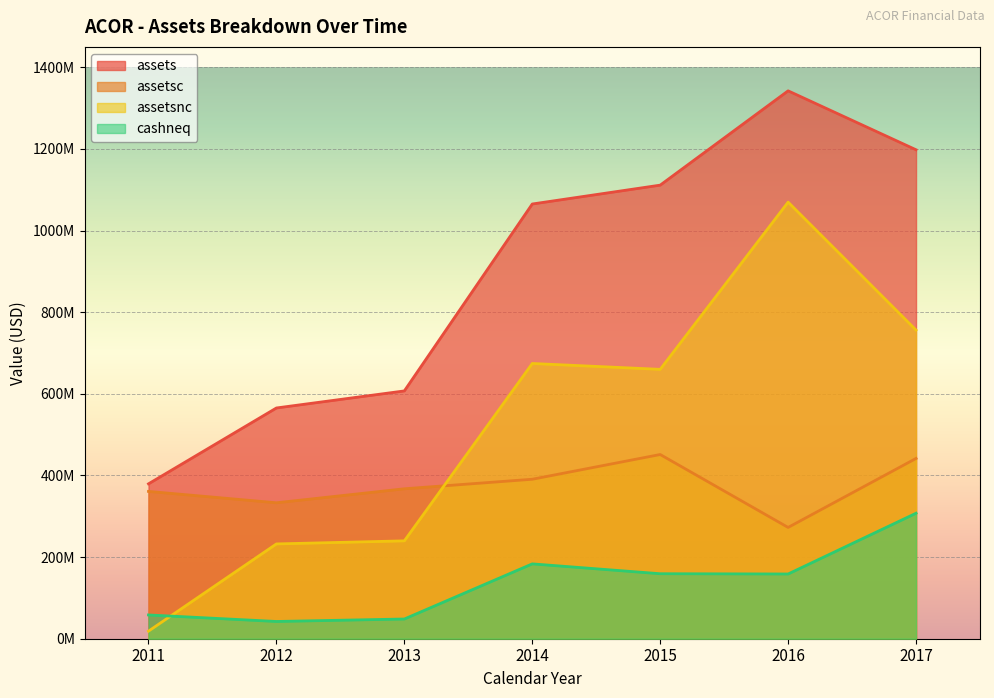

The assetsc series shows 390718000 at 2014. True or false?

True